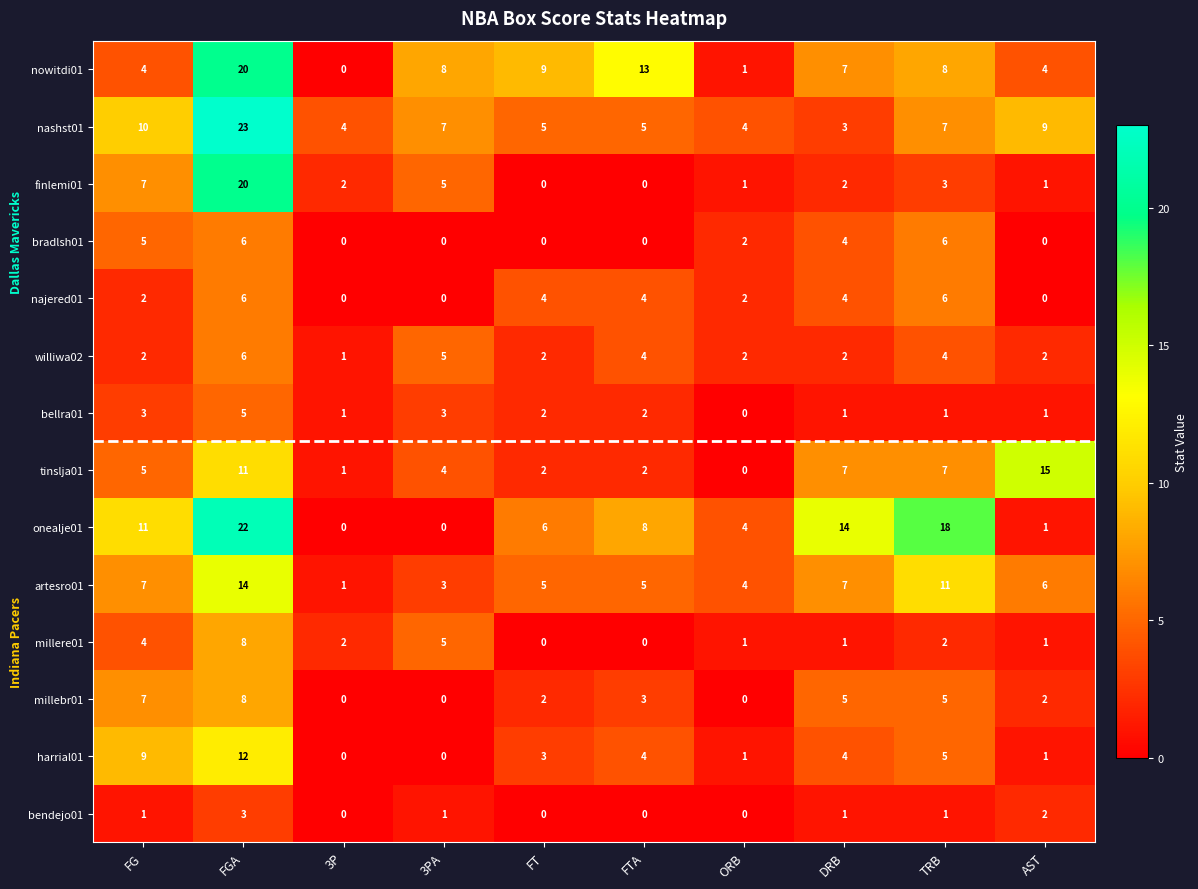

What is the difference between the maximum and minimum values in the bradlsh01 series?

6